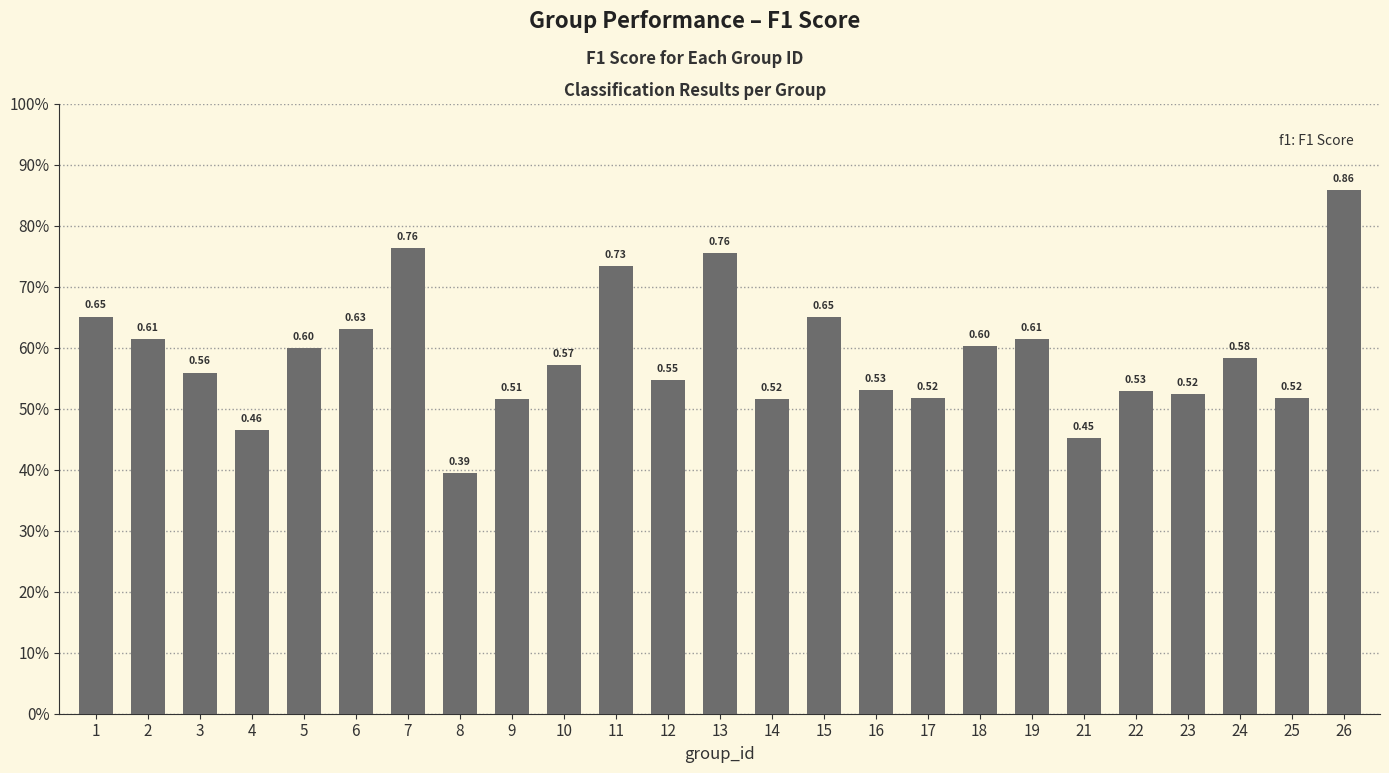

Does the chart contain any negative values?

No